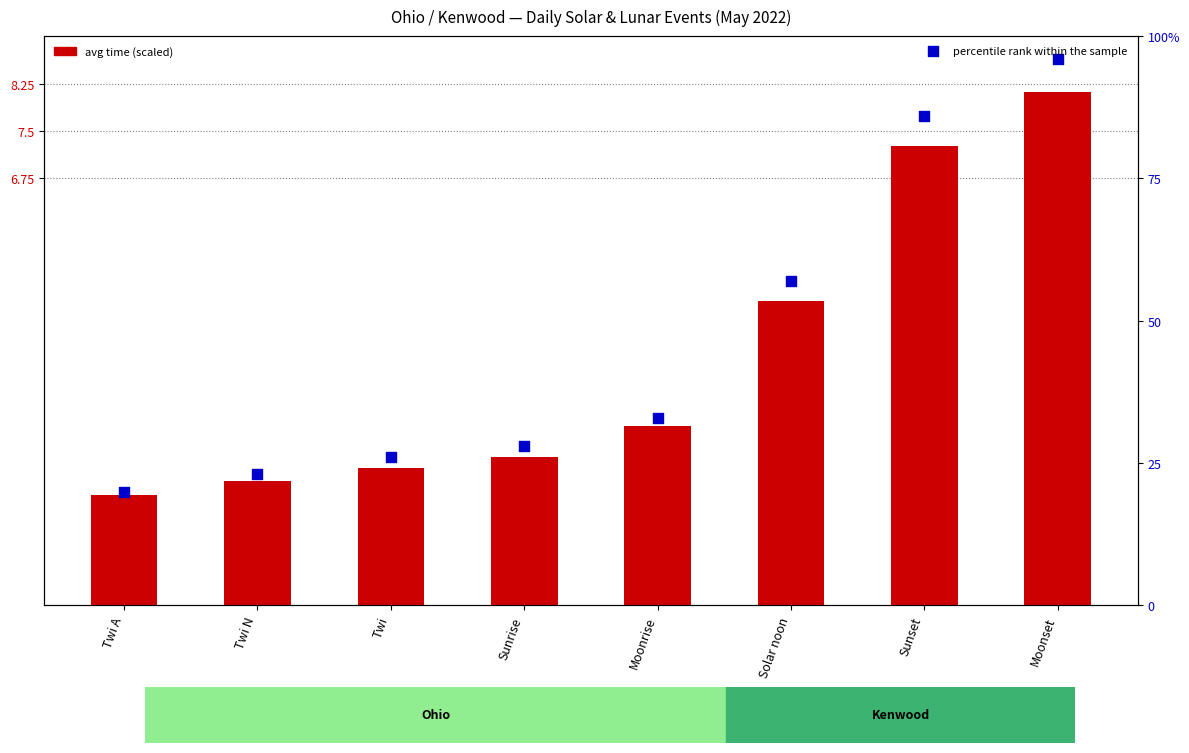

What are all the series names shown in the legend?

avg time (scaled), percentile rank within the sample